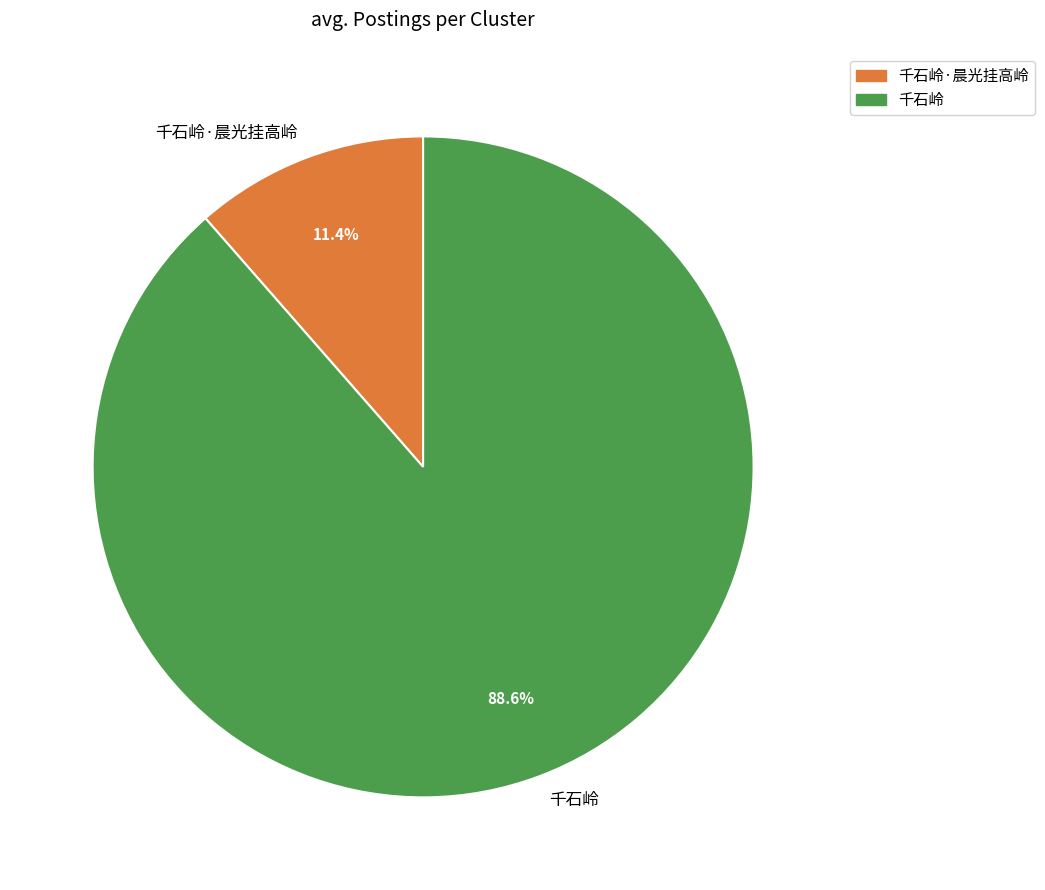

To the nearest percent, what is the difference between the largest and smallest slice percentages?

77%